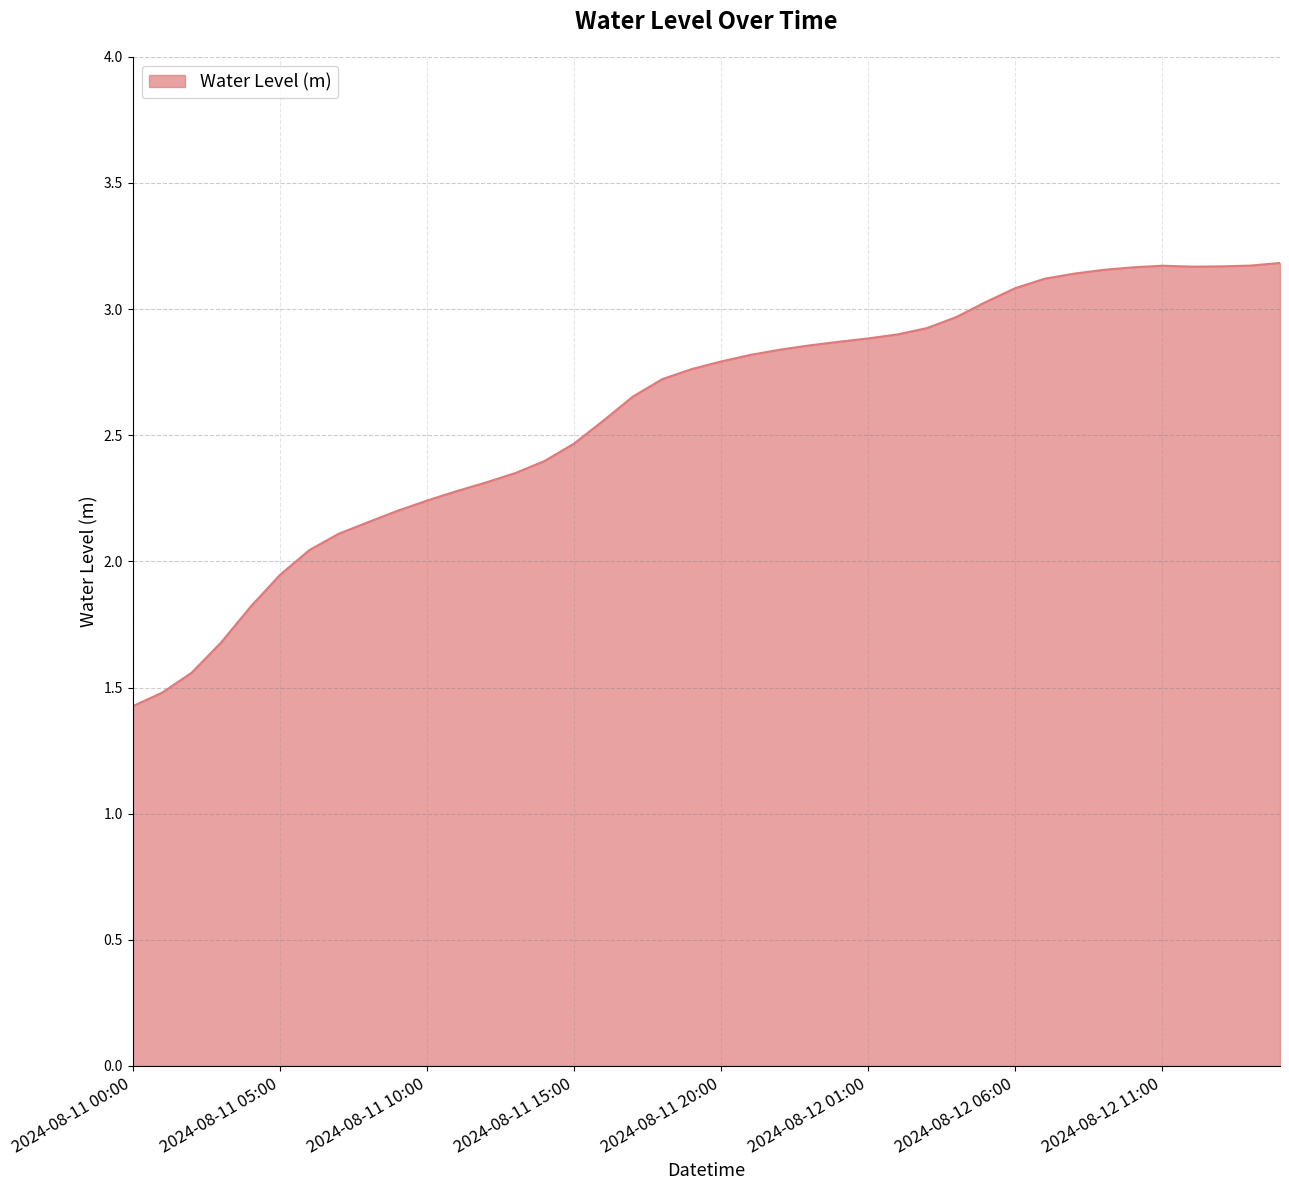

What is the smallest value displayed?

1.4